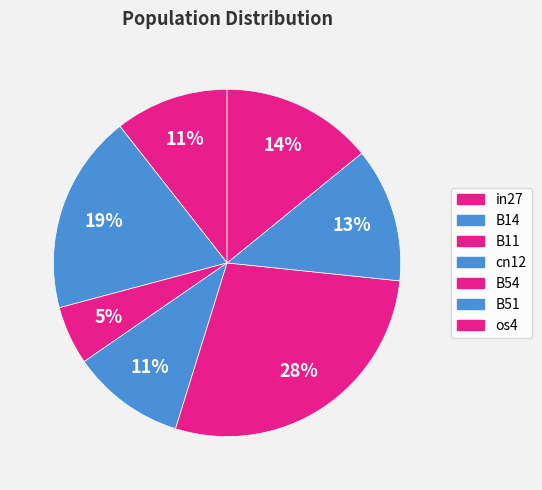

Does any single category account for the majority?

No